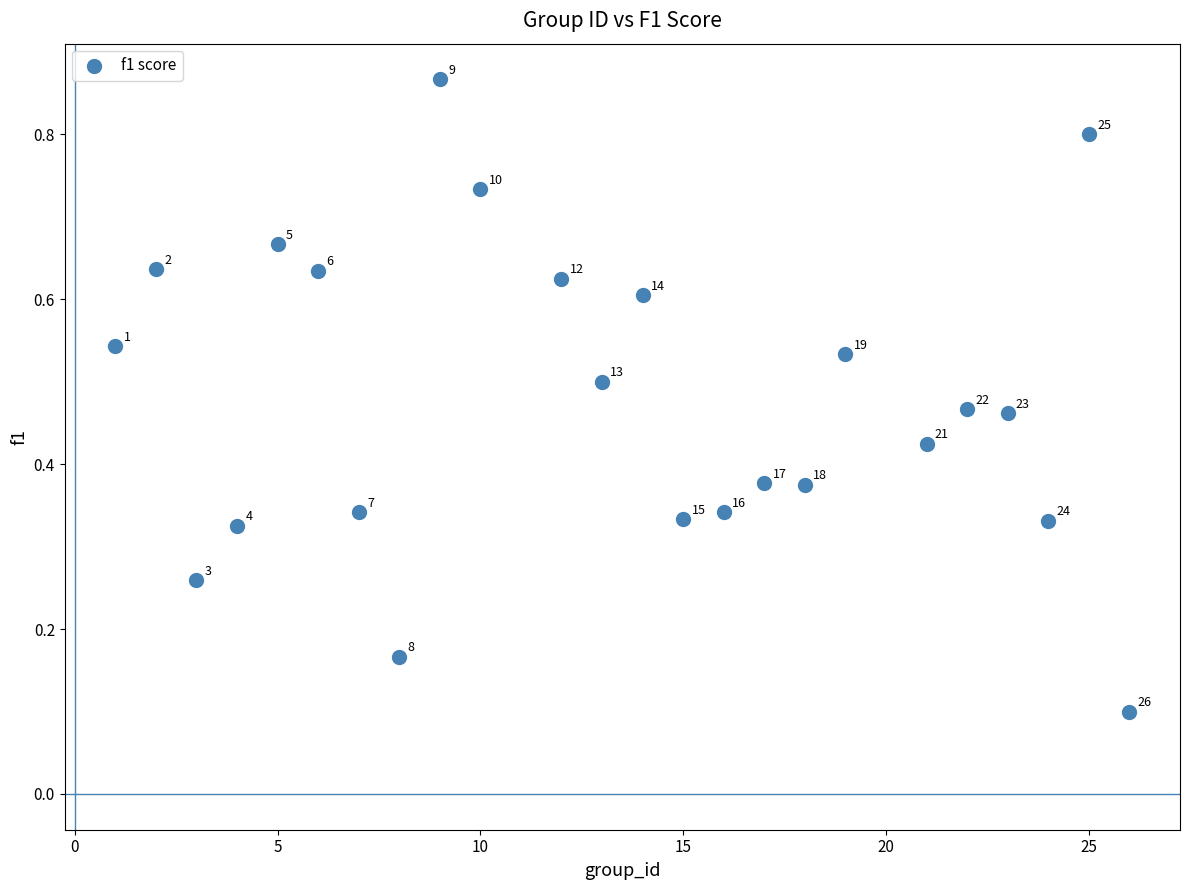

What is the range of Y values (max minus min)?

0.8